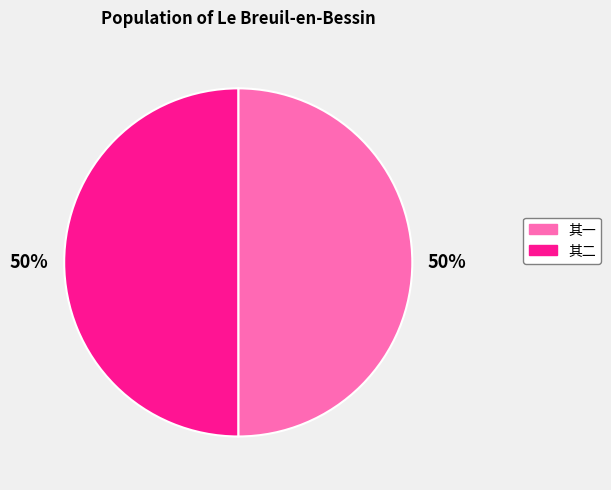

How many segments does this pie chart have?

2